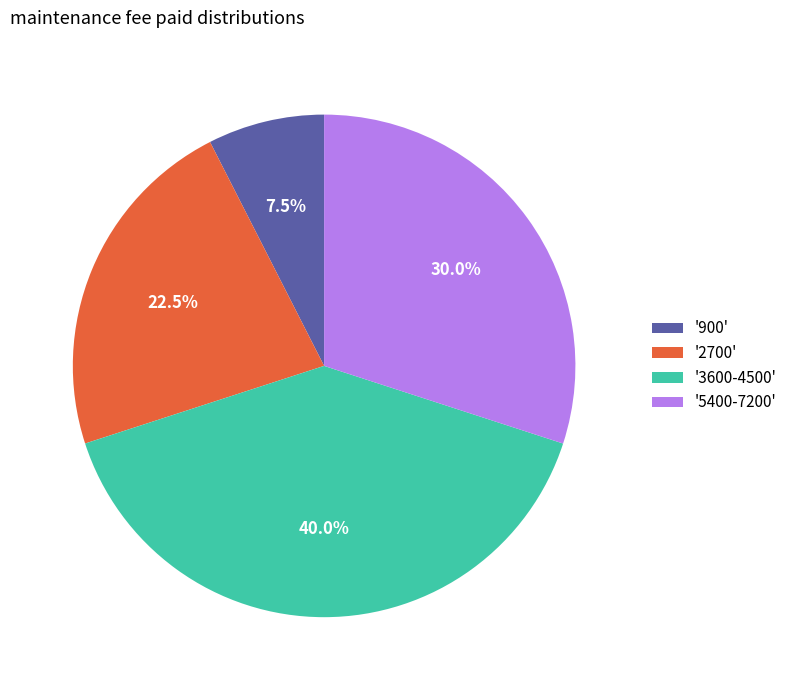

What is the largest slice in the pie chart?

'3600-4500'